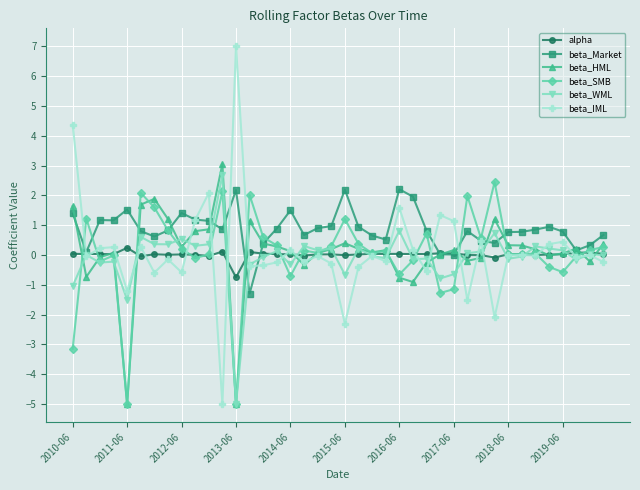

True or false: beta_SMB has more than 1 interior local peaks.

True